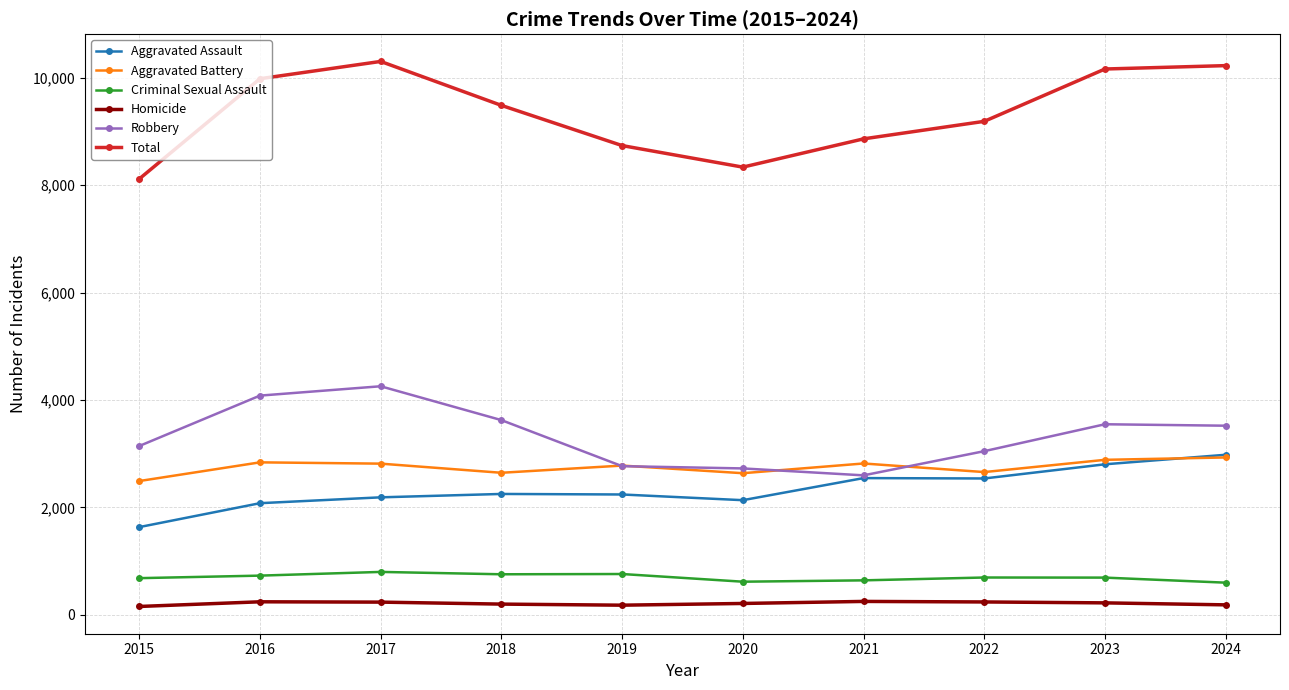

How many series are shown in this chart?

6